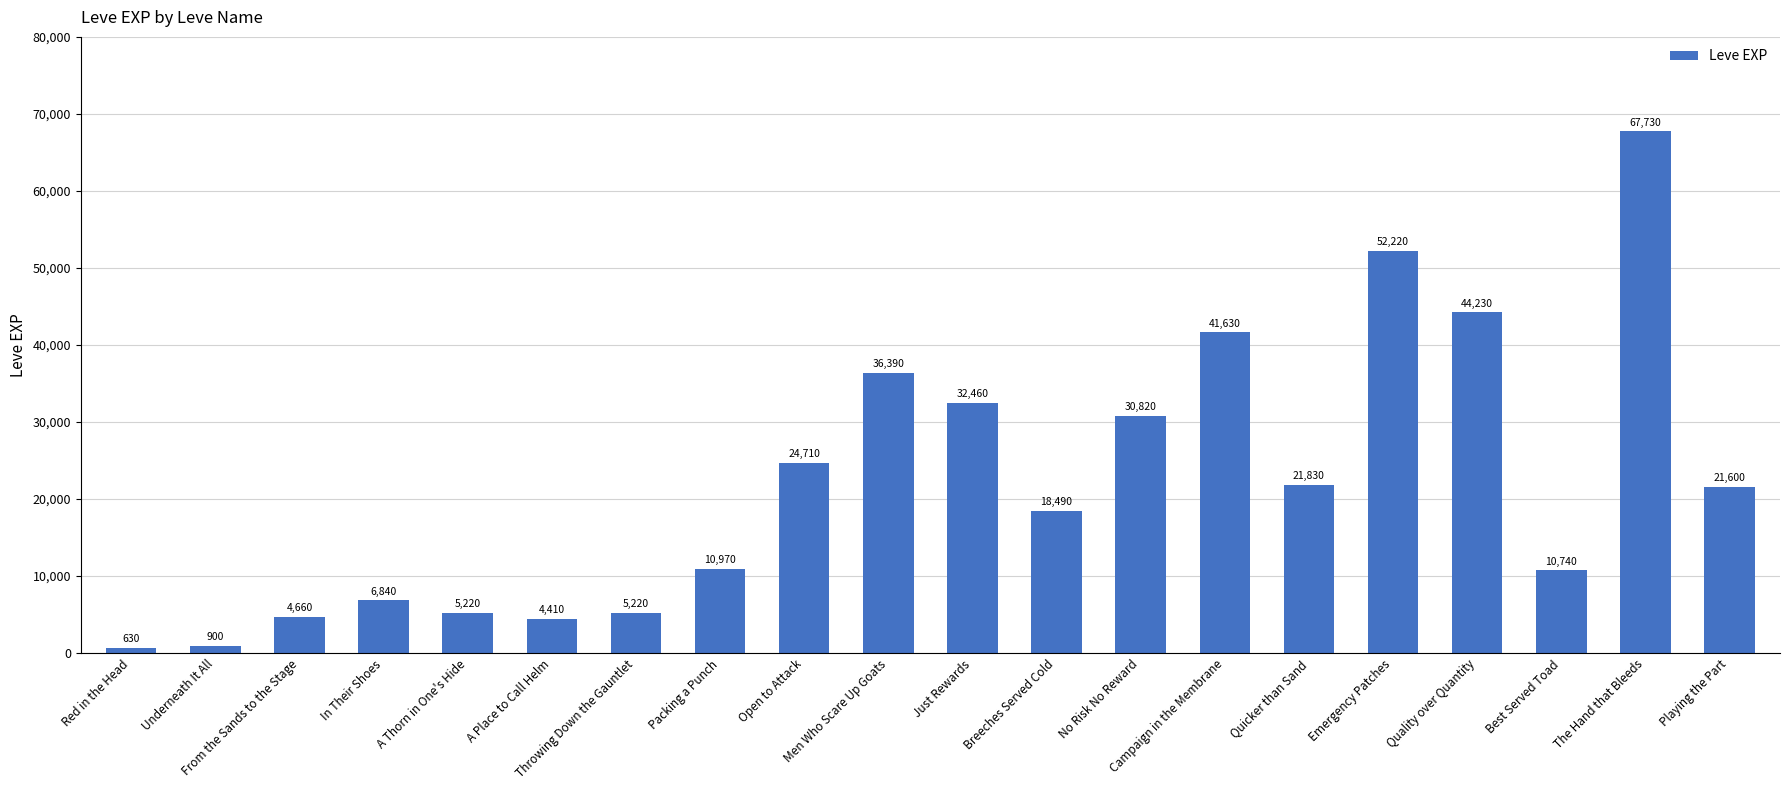

How many data points are less than 21600?

10